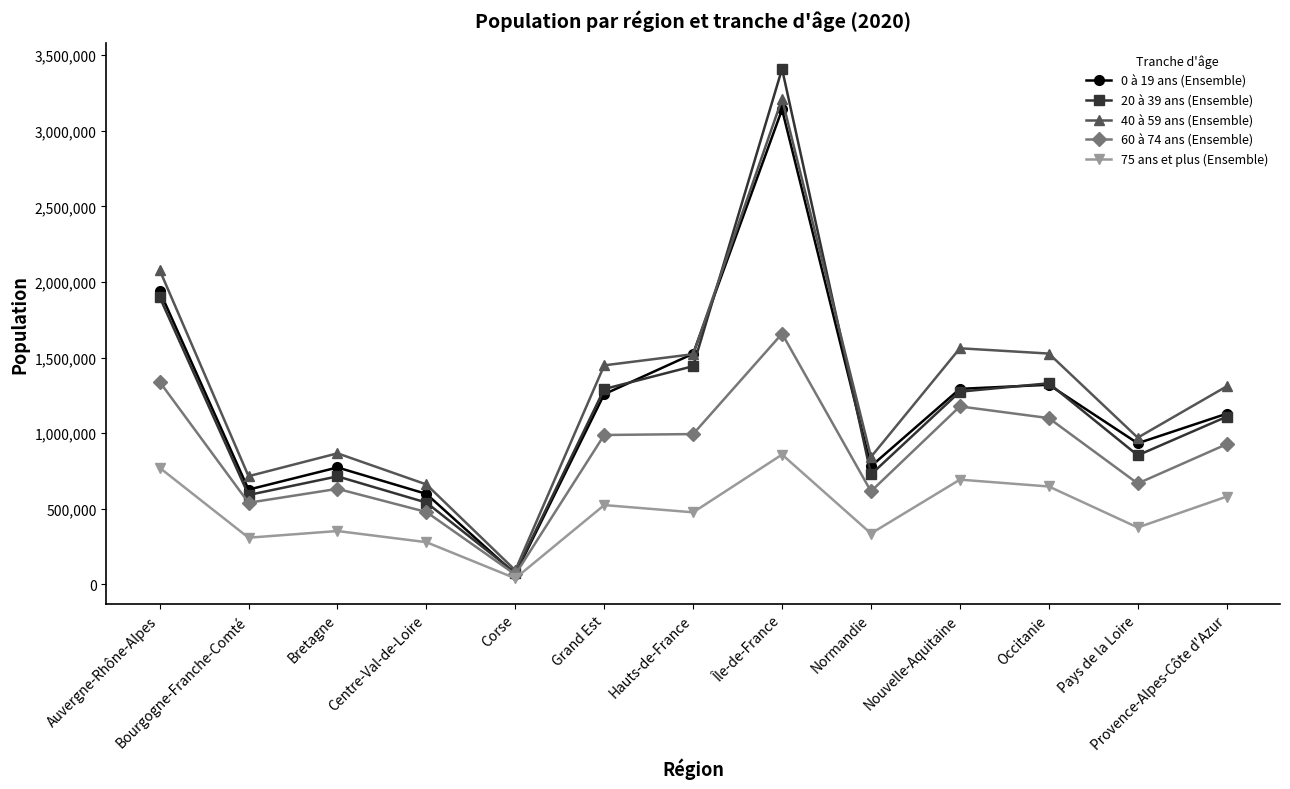

What is the difference between the maximum and second lowest values in the 40 à 59 ans (Ensemble) series?

2549297